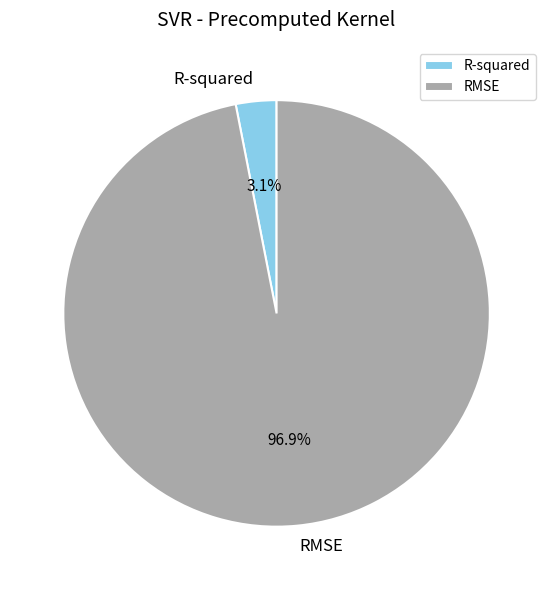

Is it true that R-squared is 3% of the pie?

True